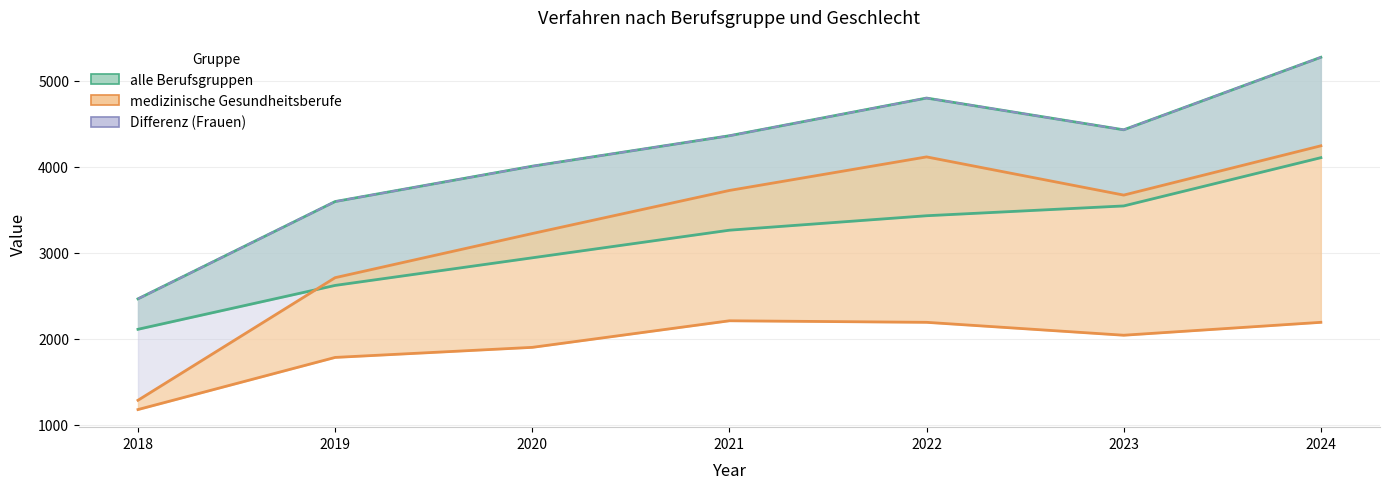

Which series has the largest total across all categories?

alle Berufsgruppen Frauen